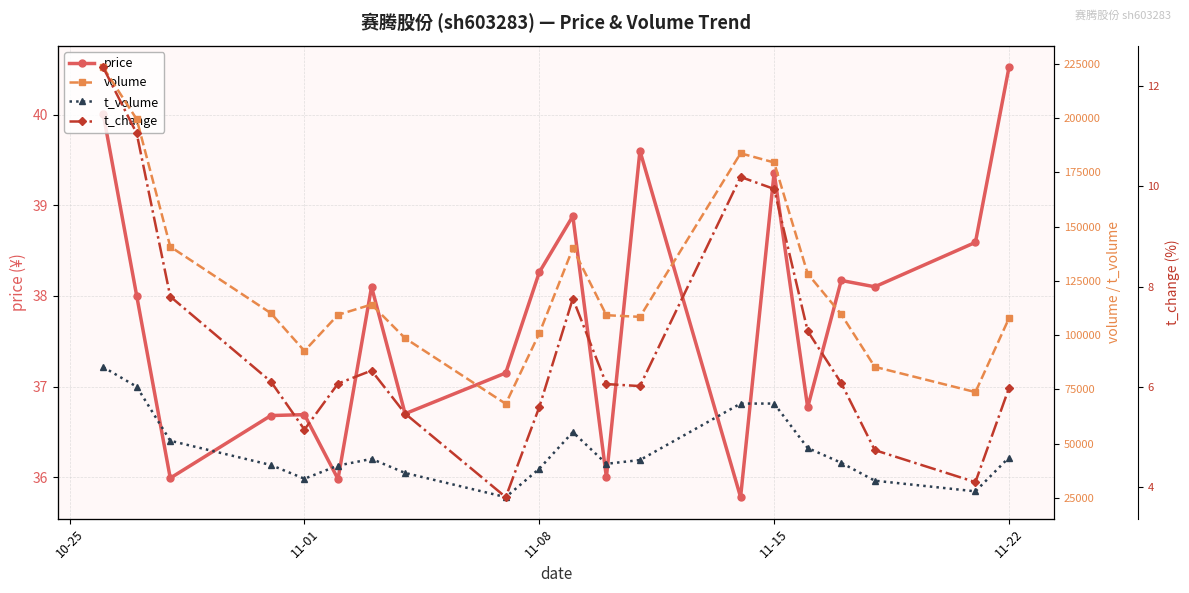

Rank the series by their maximum value, from lowest to highest.

t_change, price, t_volume, volume